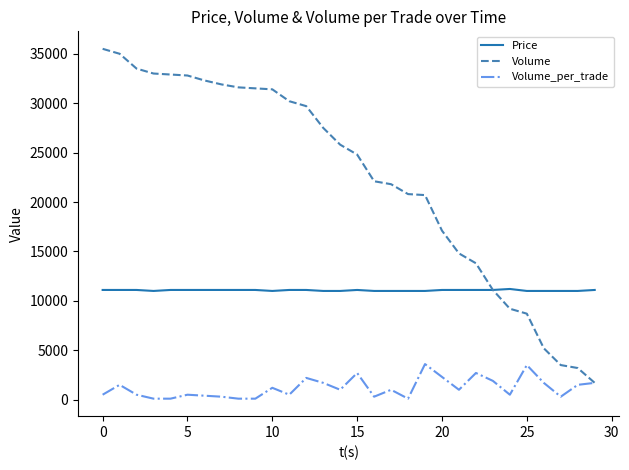

List the series in order of their overall mean, highest first.

Volume, Price, Volume_per_trade